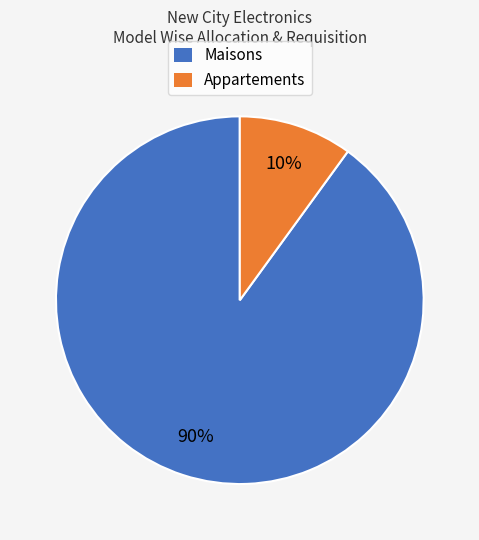

To the nearest percent, what is the difference between the largest and smallest slice percentages?

80%